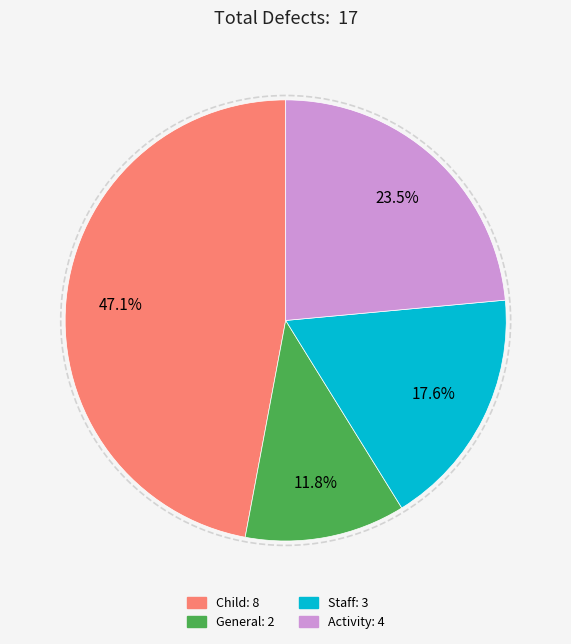

Which has a higher value, Activity or General?

Activity